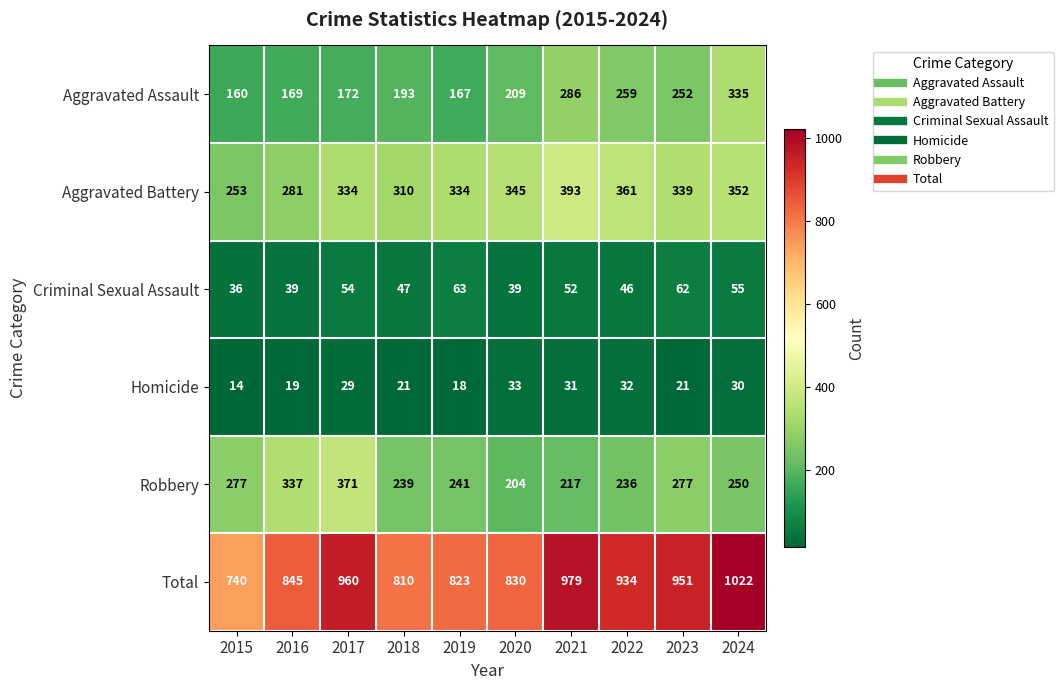

Where is Total nearest to the value 881?

2016